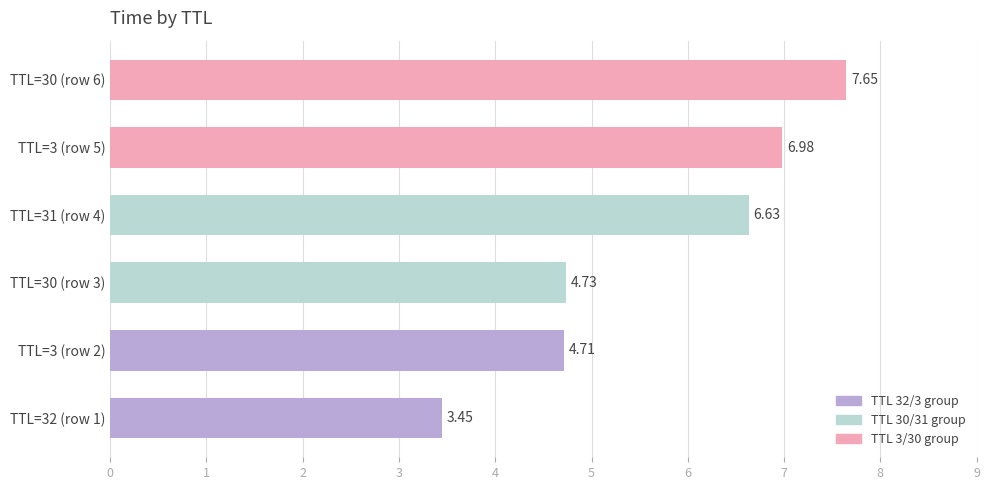

How many distinct data groups are displayed?

1